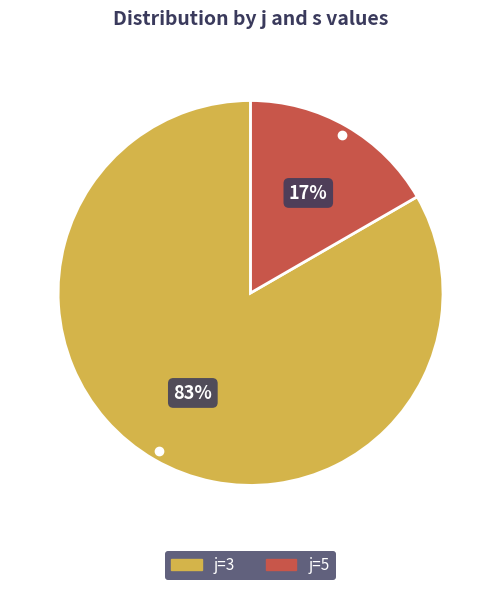

Is there a majority slice in this chart?

Yes